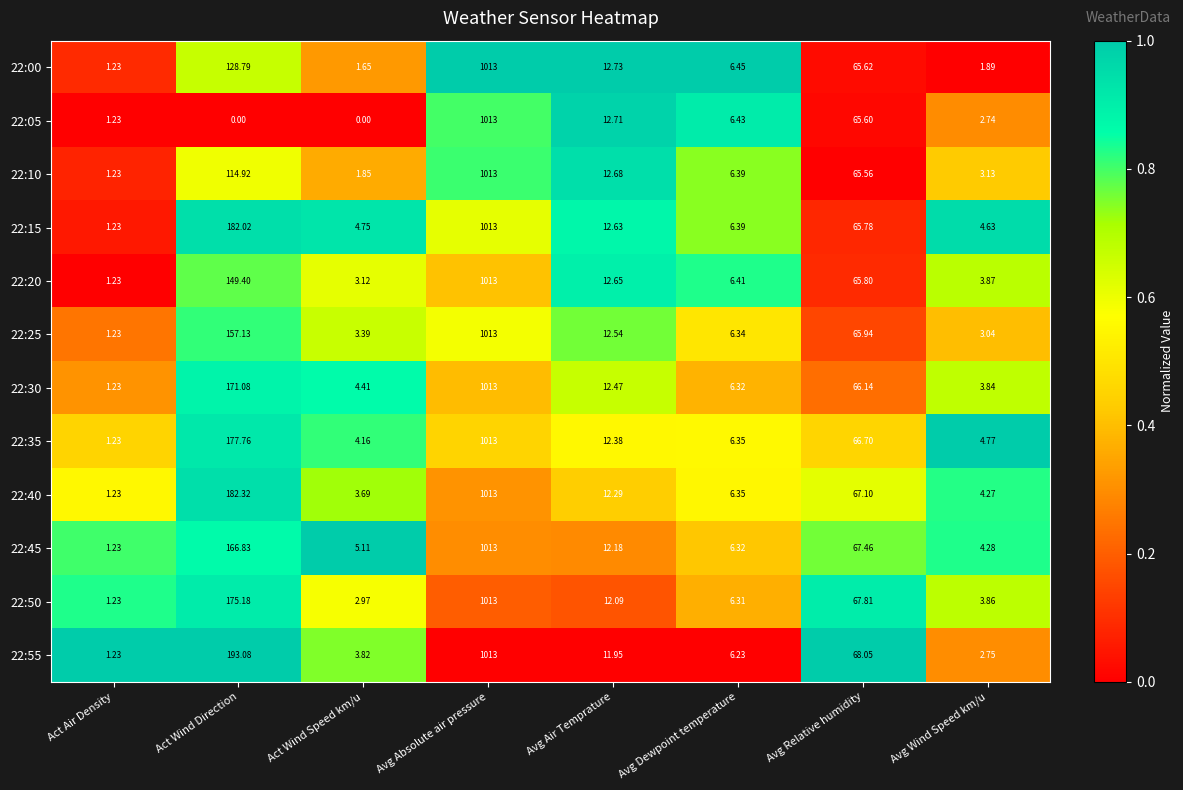

How many categories are shown in the chart?

8